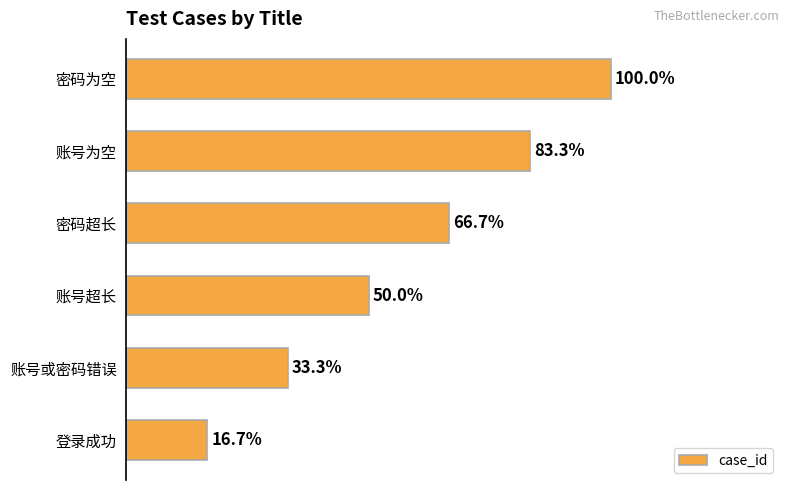

Does the chart contain any negative values?

No